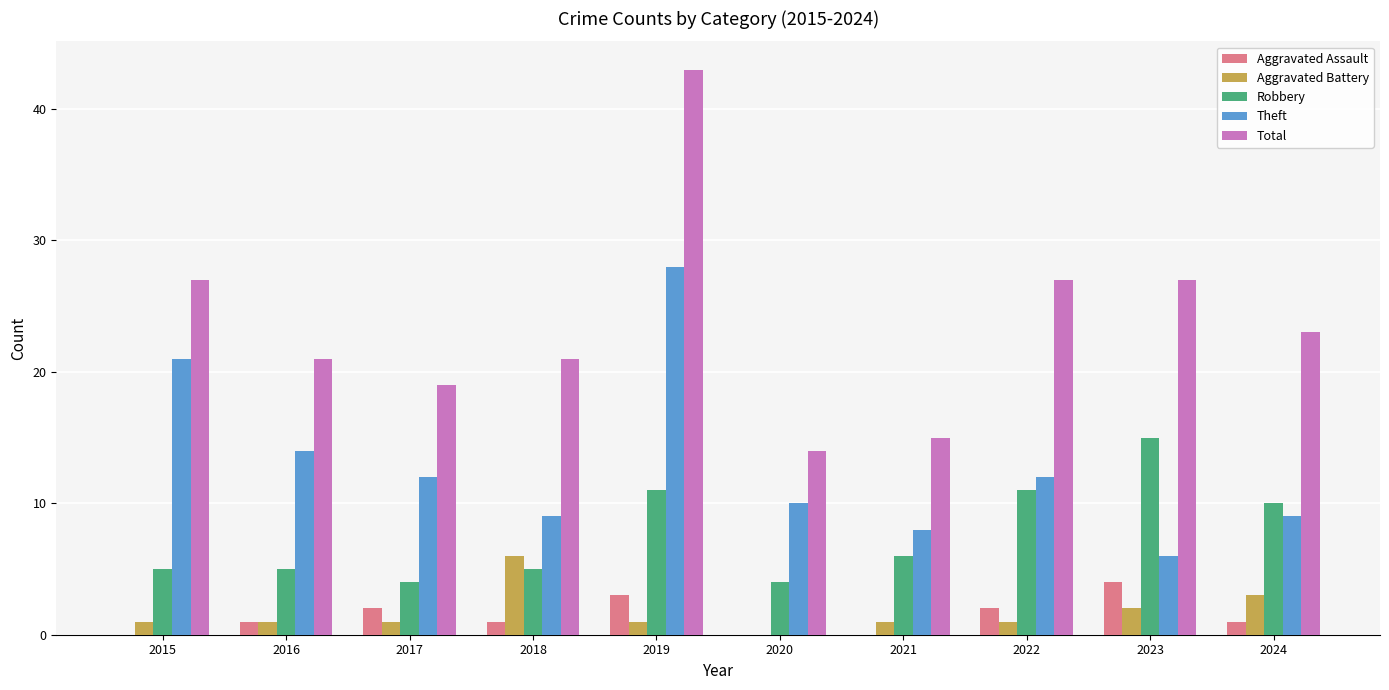

How many data points does each series have?

10